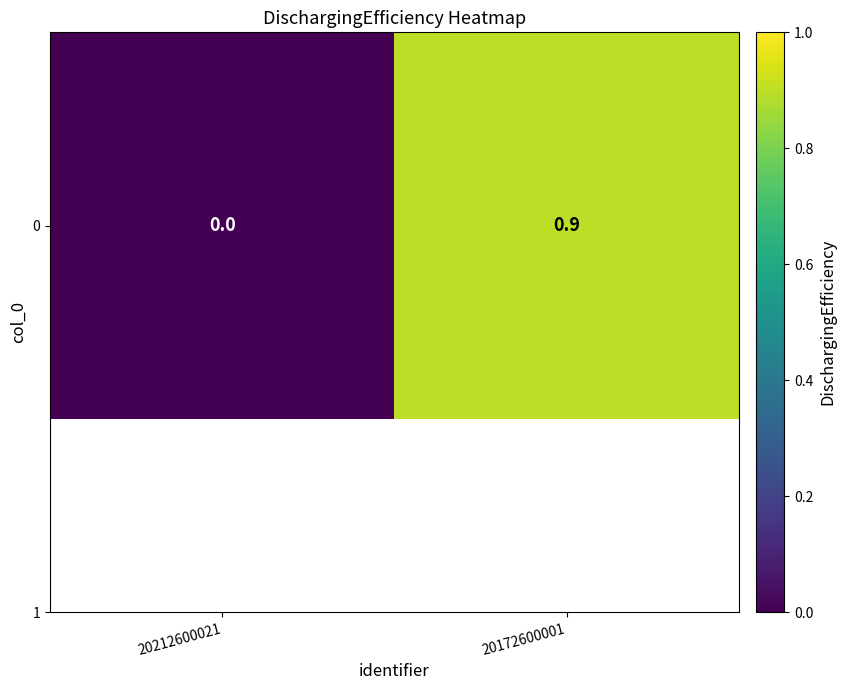

How many data points are above 0?

1